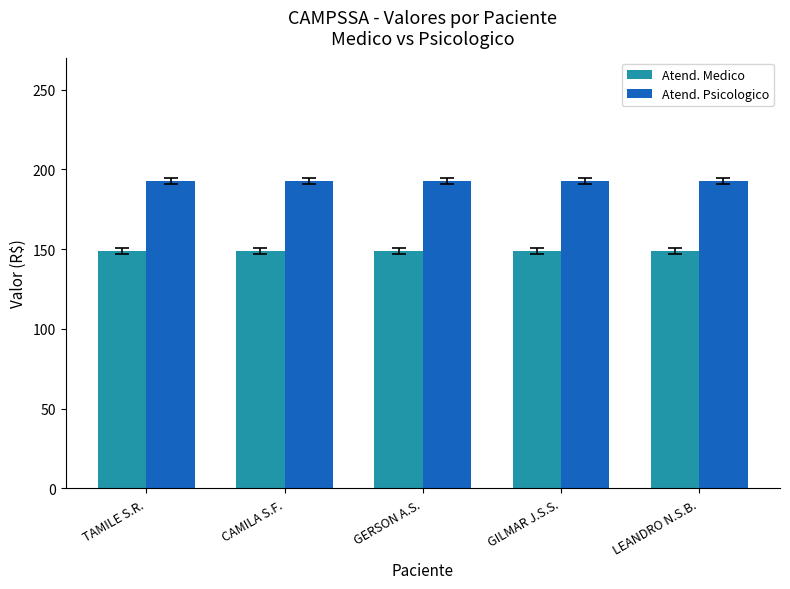

Is it true that Atend. Psicologico equals 192.6 at TAMILE S.R.?

True